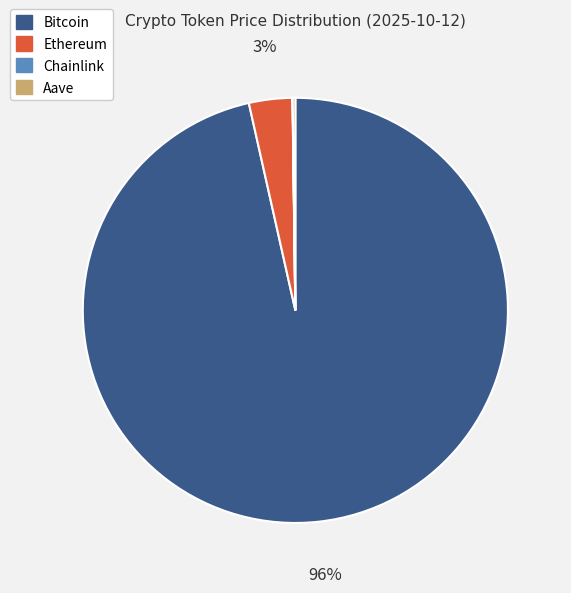

What is the majority slice?

Bitcoin